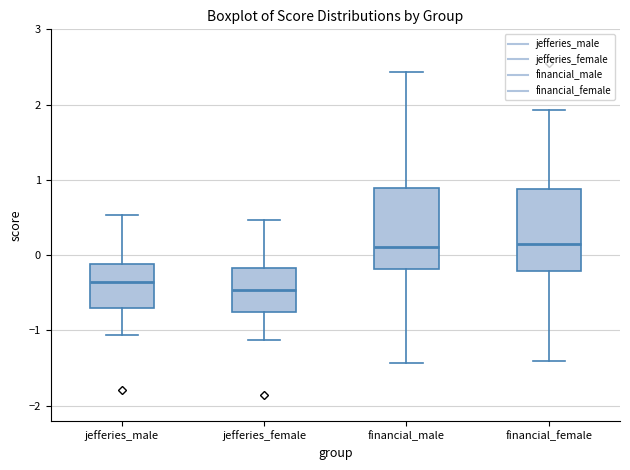

Reading left to right, transcribe this box plot: for each box, give where its median line is, the range the box spans, and where its two whiskers end, as read against the y-axis. The values are not printed on the chart, so give them approximately, as read against the axis.

jefferies_male: median -0.4, box -0.7 to -0.1, whiskers -1.1 to 0.5
jefferies_female: median -0.5, box -0.8 to -0.2, whiskers -1.1 to 0.5
financial_male: median 0.1, box -0.2 to 0.9, whiskers -1.4 to 2.4
financial_female: median 0.2, box -0.2 to 0.9, whiskers -1.4 to 1.9